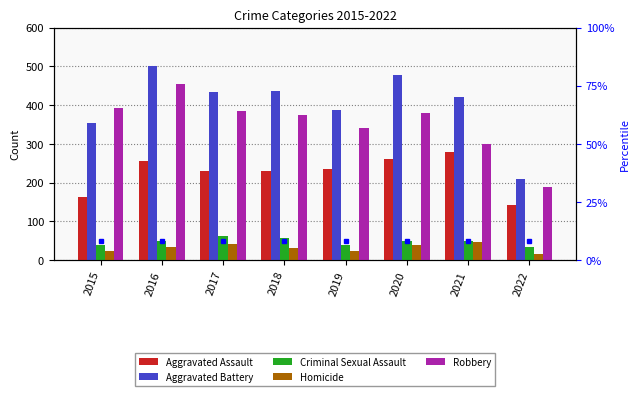

Is the value of Criminal Sexual Assault at 2017 greater than the value of Homicide at 2022?

Yes